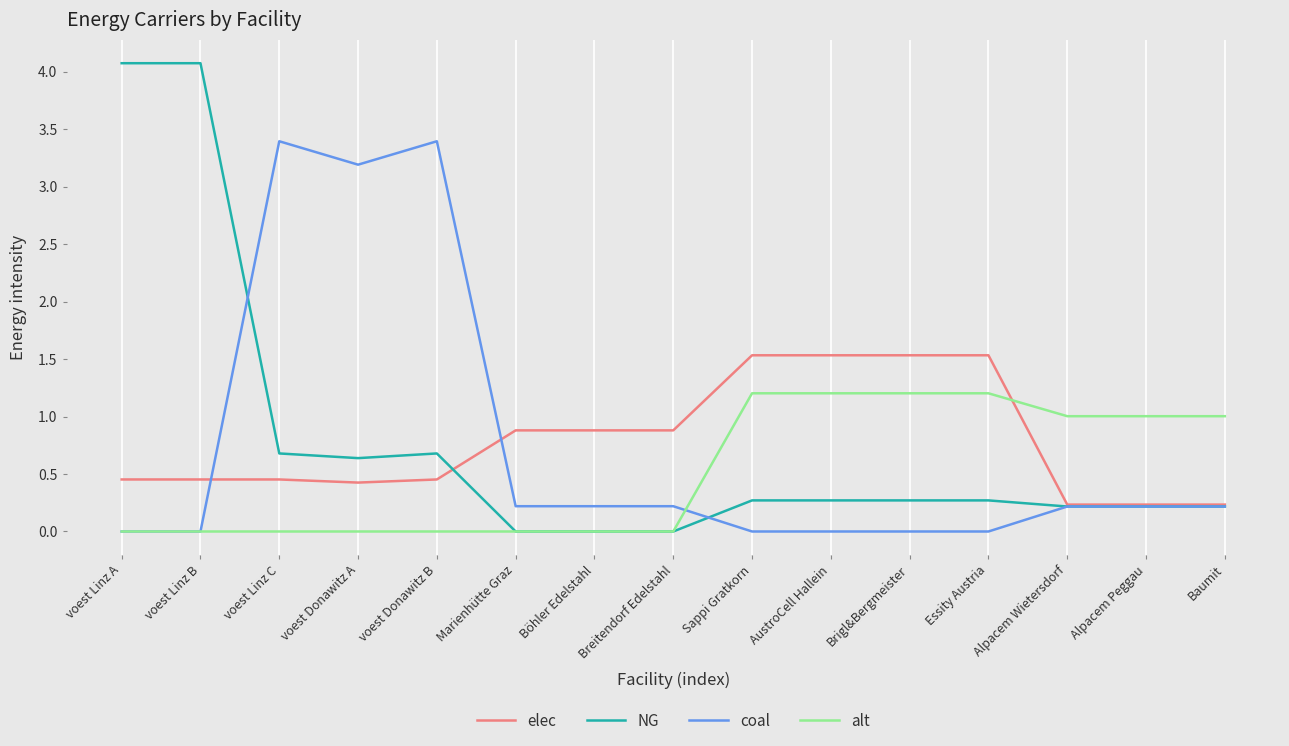

Which series has the widest spread of values?

NG